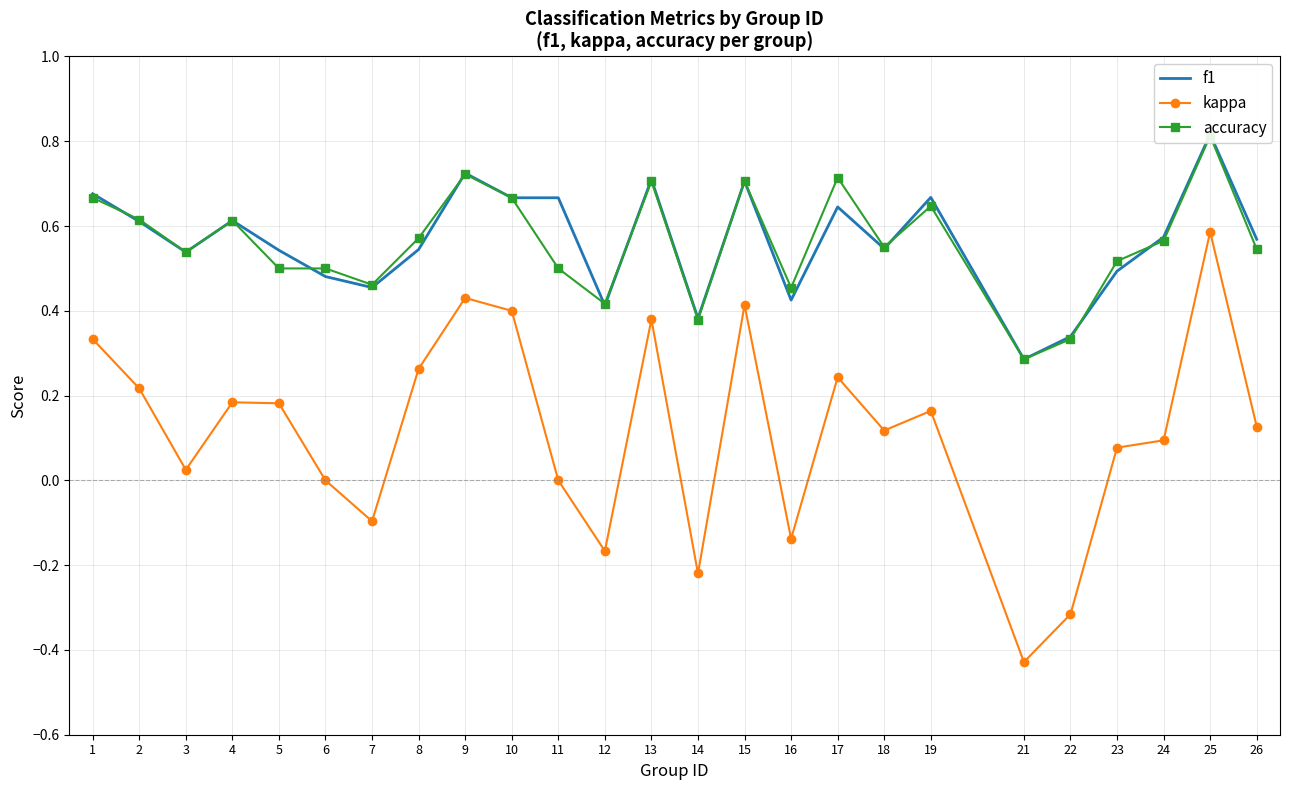

Is it true that kappa equals 0.6 at 25?

True